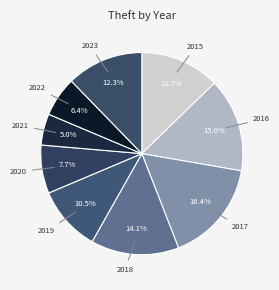

Which has a higher value, 2020 or 2016?

2016